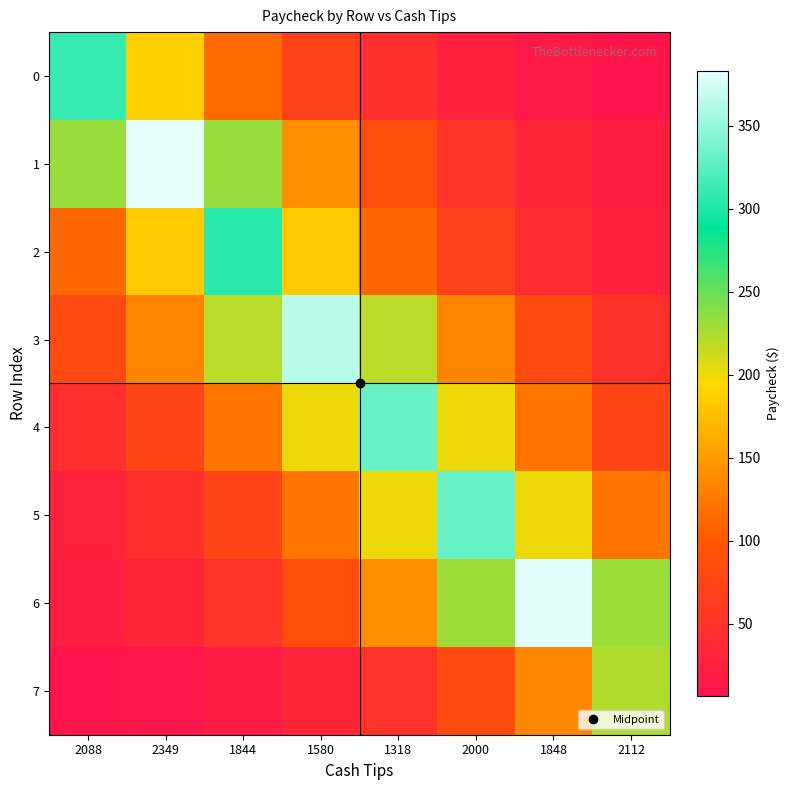

Between 2088 and 1318, which series saw the biggest shift?

4